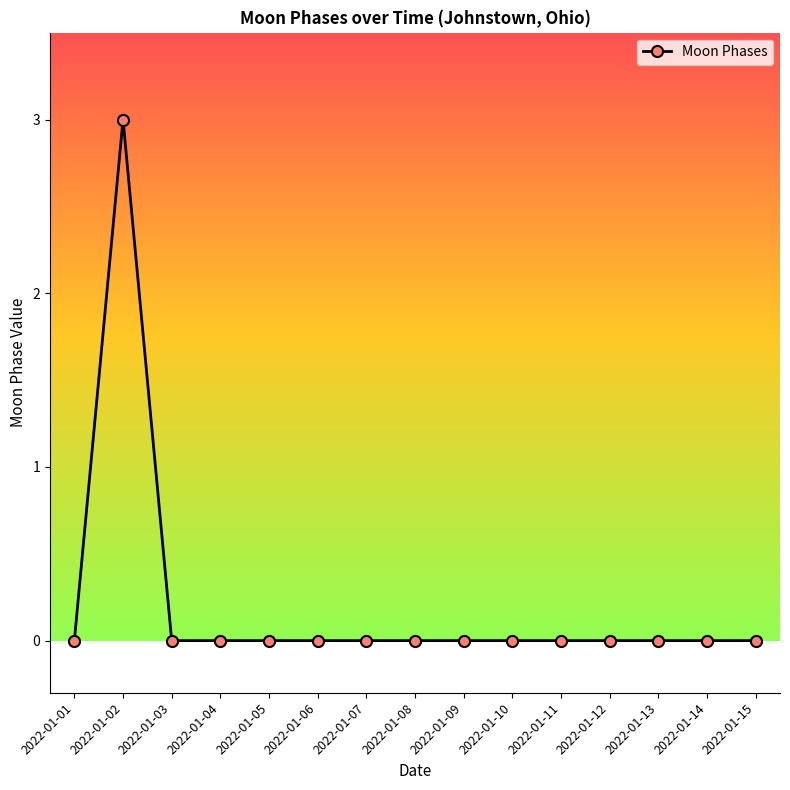

Which label corresponds to the largest value in the chart?

2022-01-02